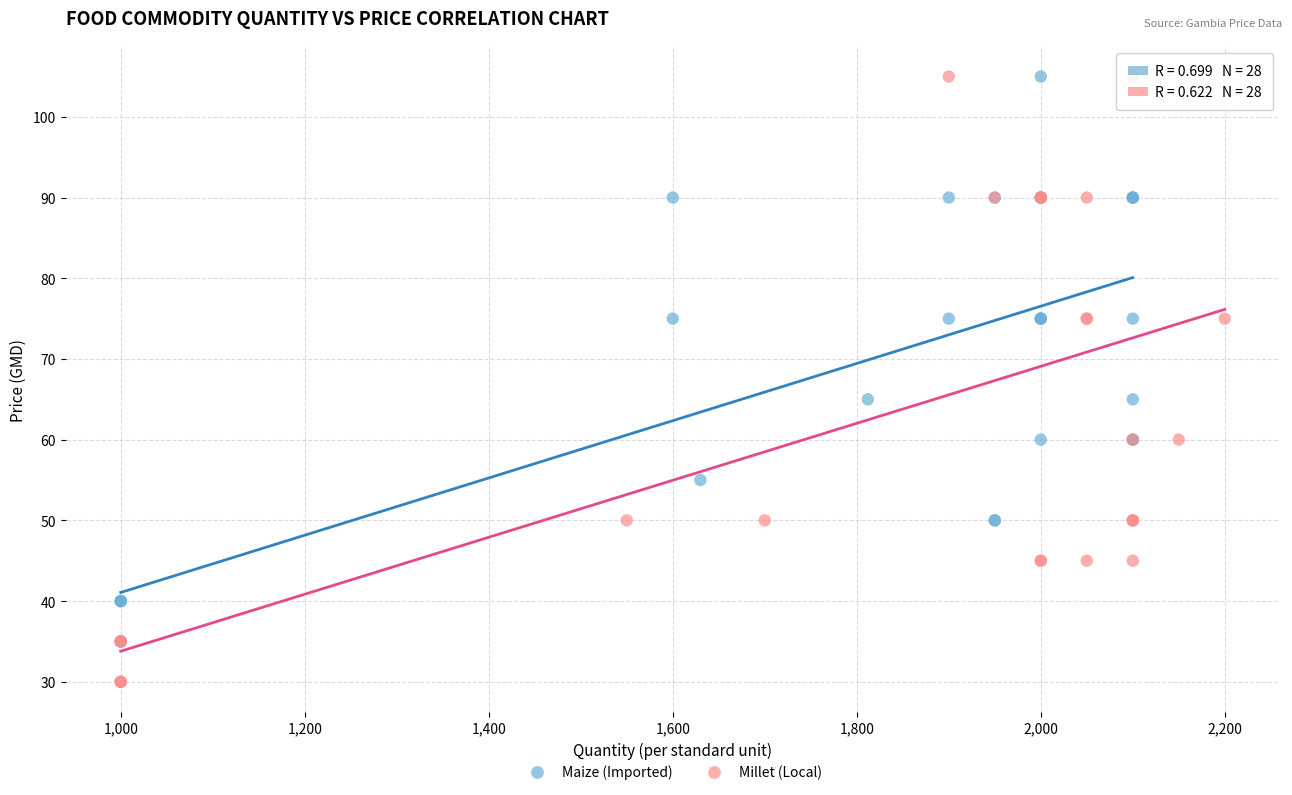

Which series reaches the minimum Y coordinate?

Millet (Local)